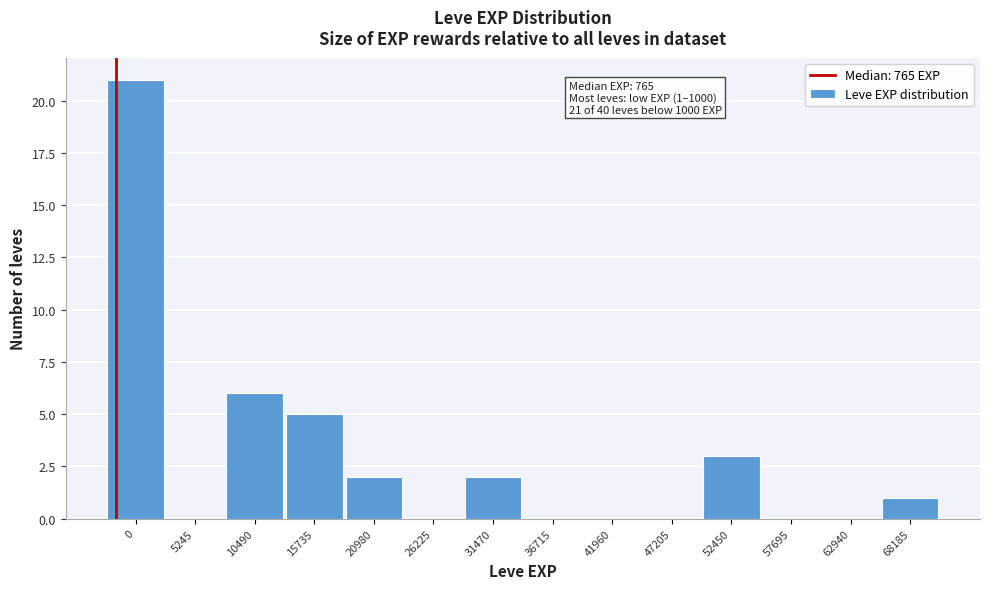

Reading left to right, what are all the values shown in this chart?

0=21	5245=0	10490=6	15735=5	20980=2	26225=0	31470=2	36715=0	41960=0	47205=0	52450=3	57695=0	62940=0	68185=1